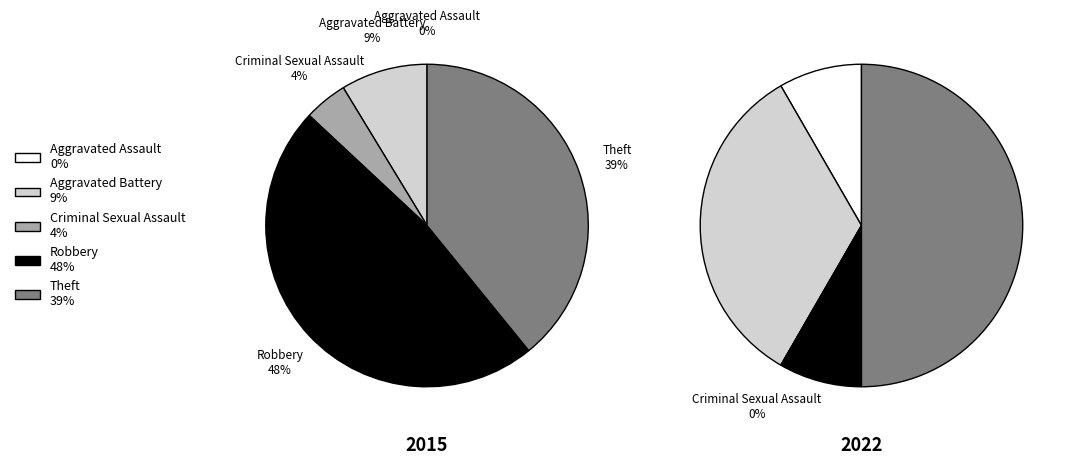

Does values_2015 represent more than half of the total?

No